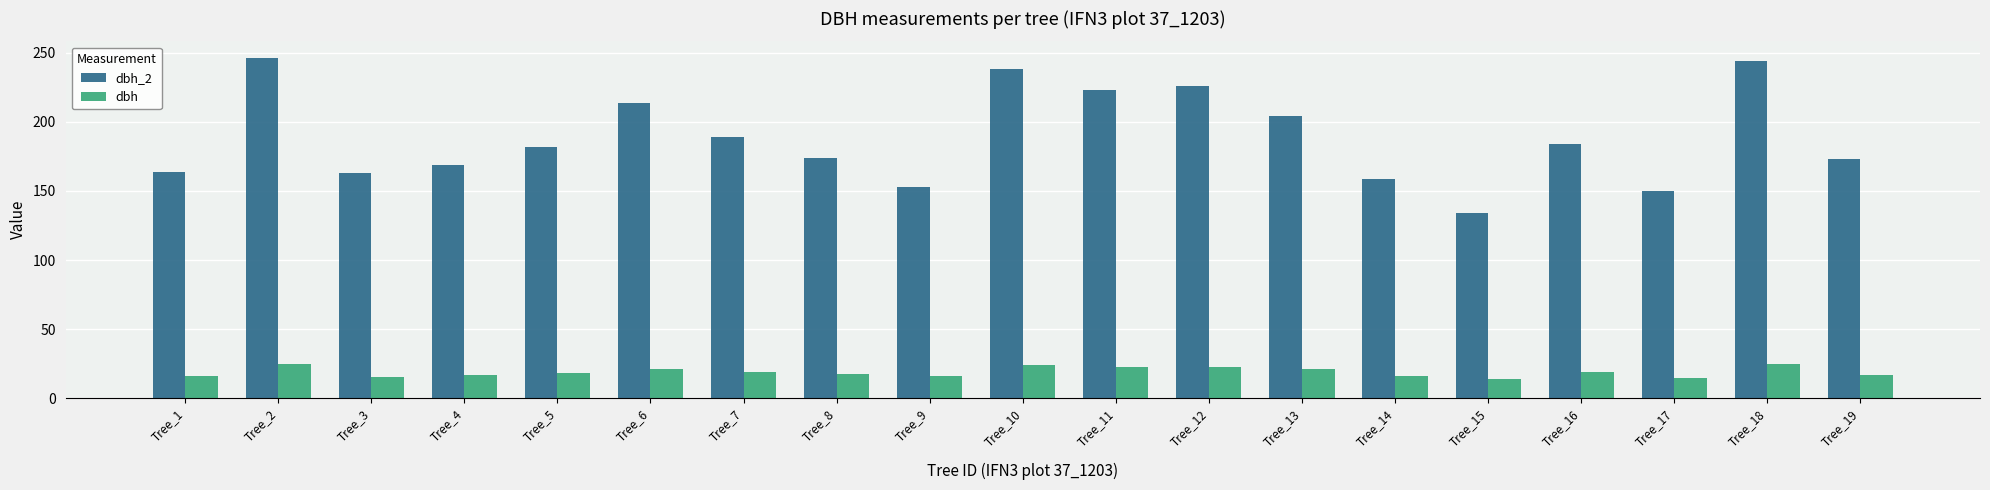

True or false: dbh_2 has a value of 174.0 at Tree_8.

True